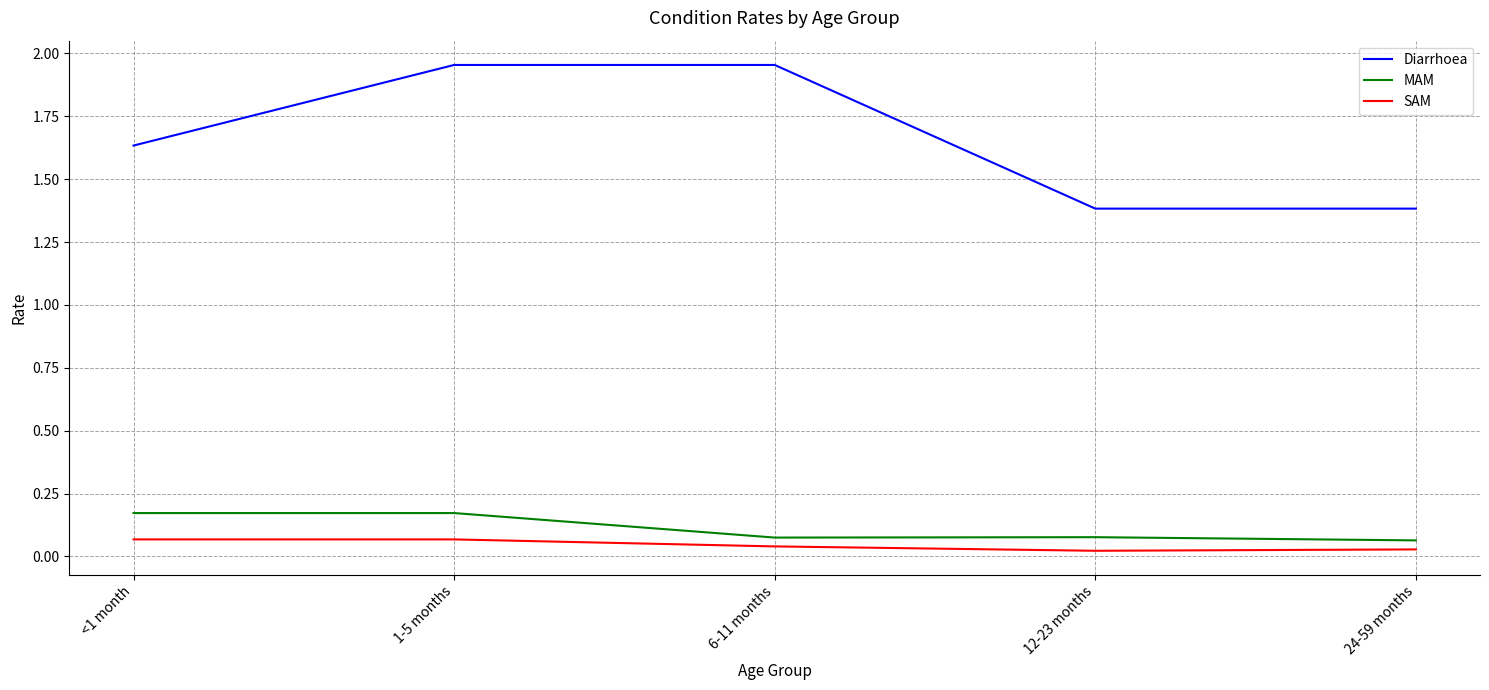

At how many categories does at least one series exceed 1?

5